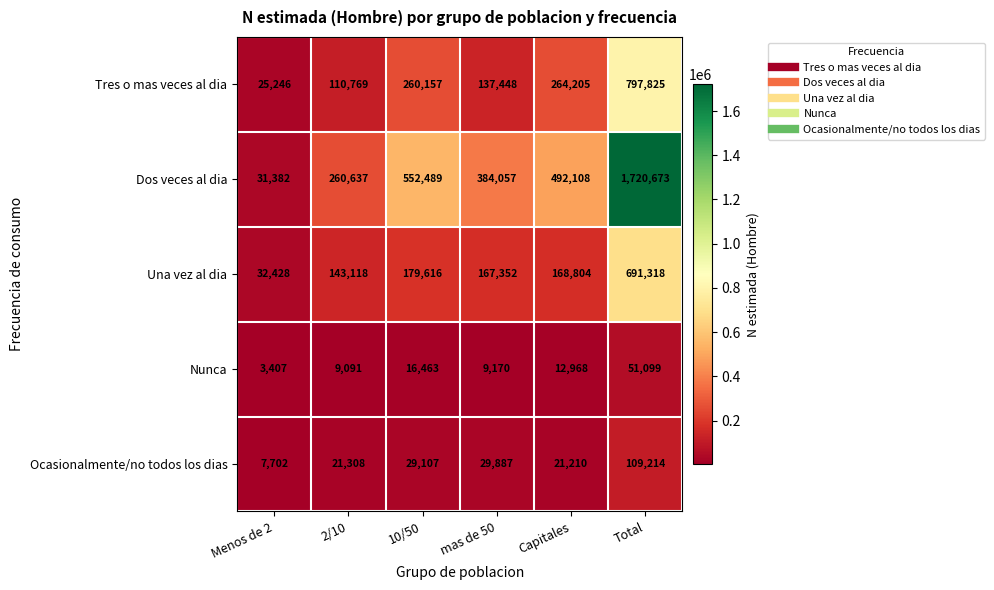

Rank the series at Capitales from highest to lowest value.

Dos veces al dia, Tres o mas veces al dia, Una vez al dia, Ocasionalmente/no todos los dias, Nunca